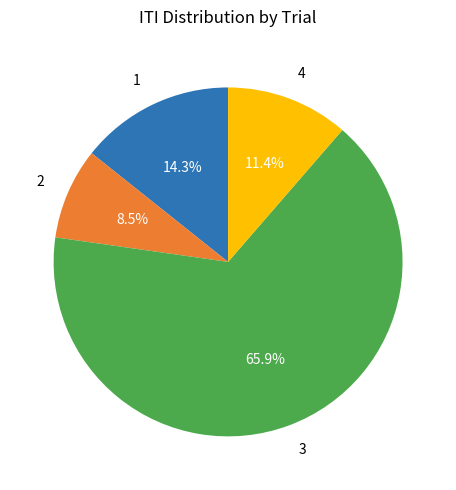

How many segments does this pie chart have?

4